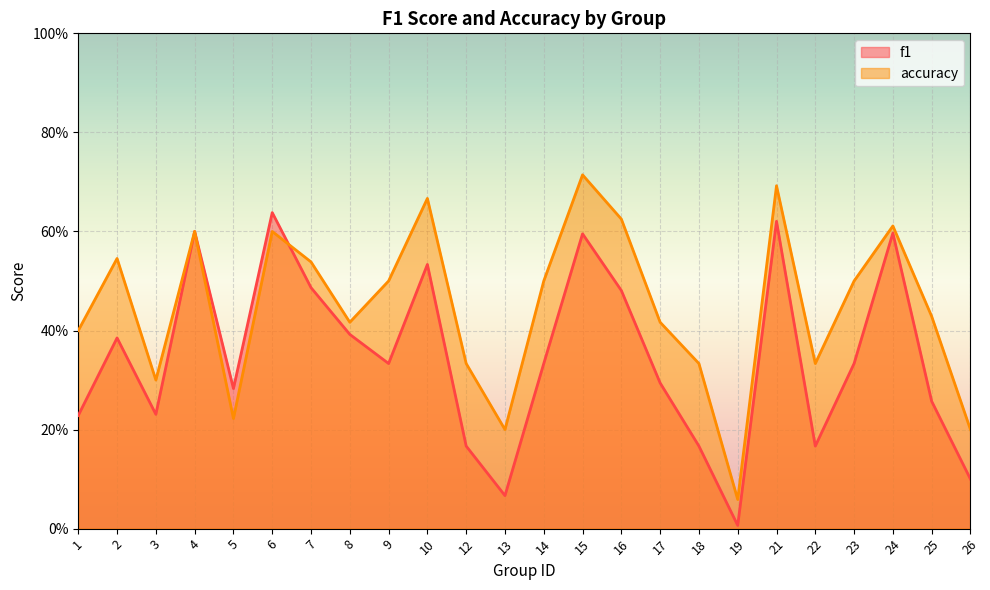

What is the value of the accuracy point at the 15th from the left?

0.6